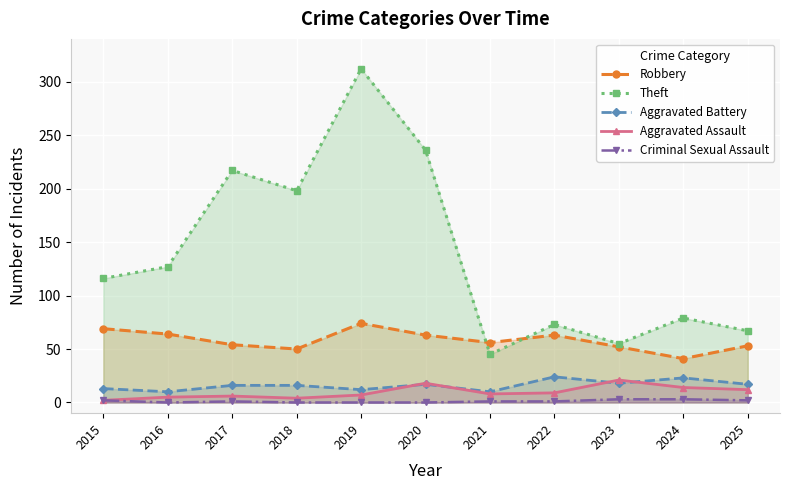

In Theft, how many points are higher than both neighbors (excluding endpoints)?

4